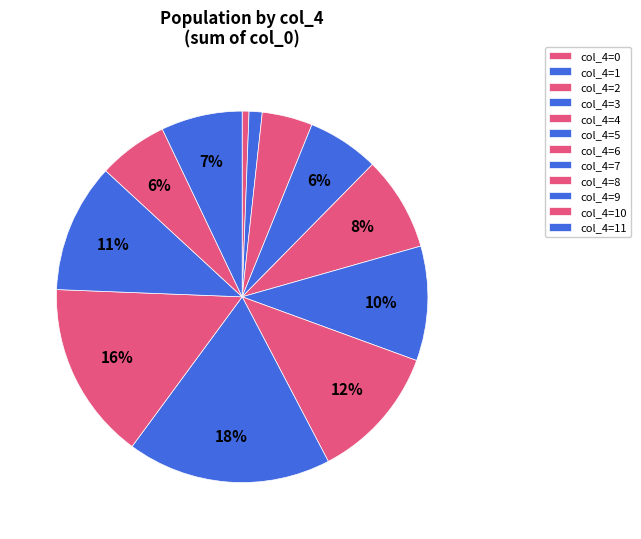

How many segments does this pie chart have?

12